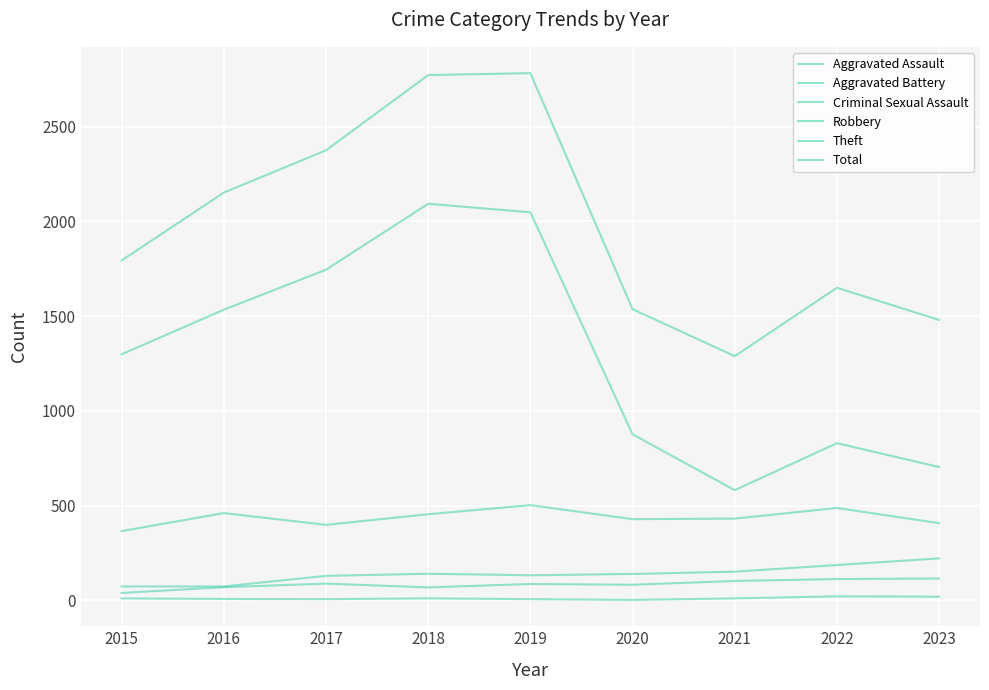

What is the minimum value shown in the chart?

3